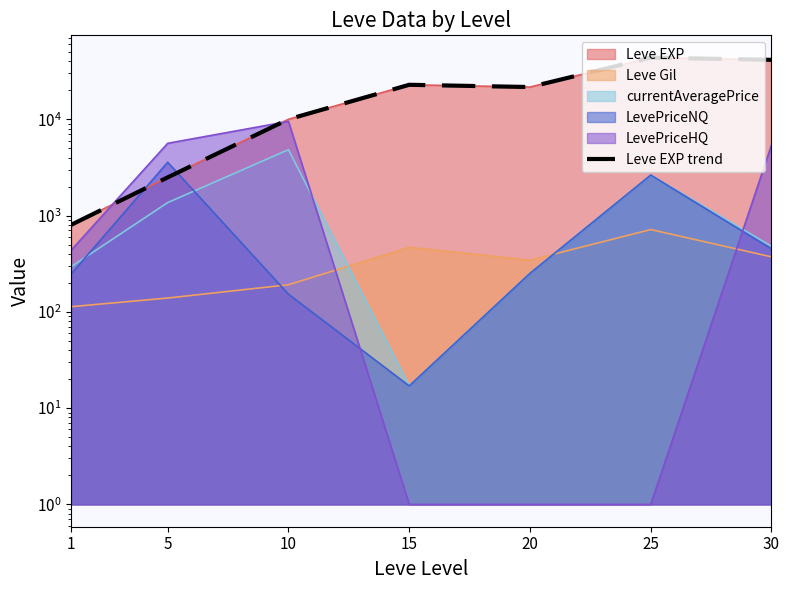

What is the difference between the values at 5 and 30?

38920